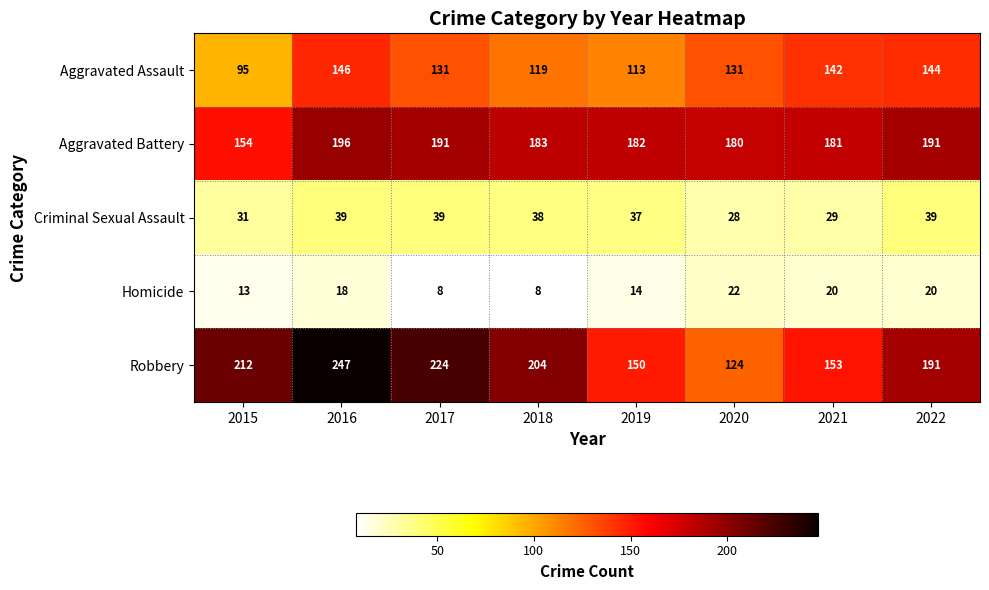

Between 2016 and 2019, which series saw the biggest shift?

Robbery